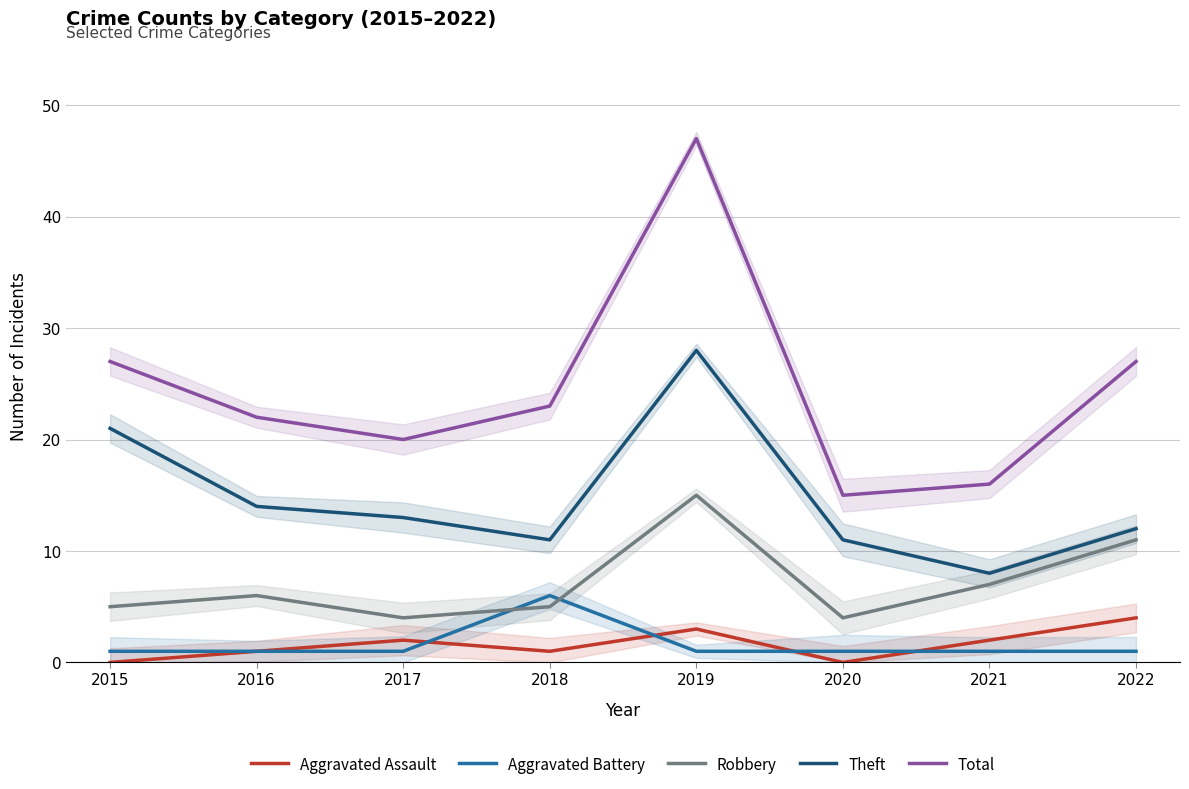

What is the sum of all Theft values?

118